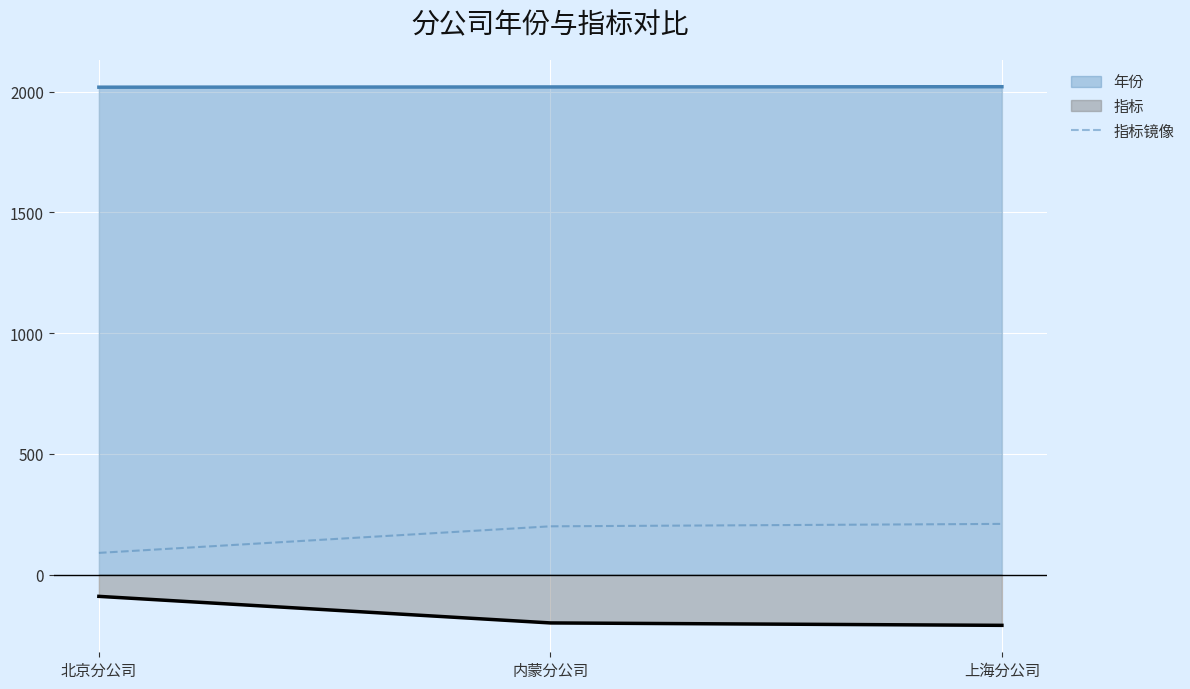

Rank the series by their maximum value, from highest to lowest.

年份, 指标镜像, 指标